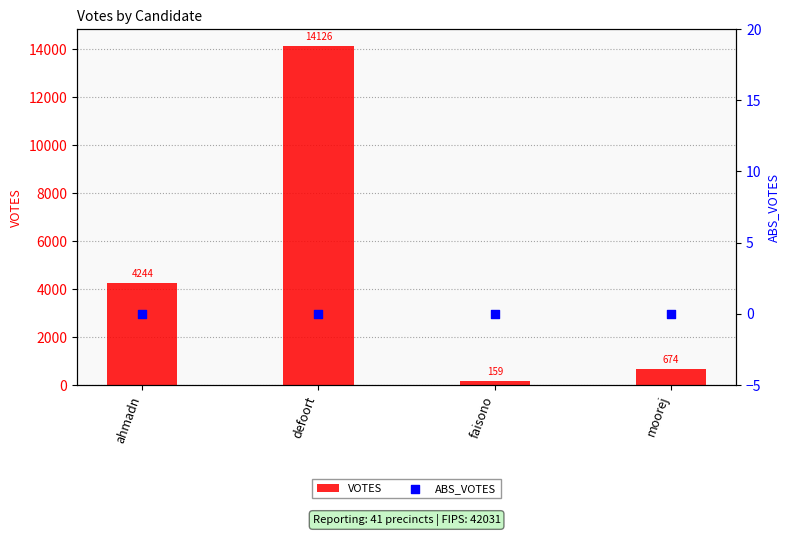

Which series reaches the minimum Y coordinate?

ABS_VOTES